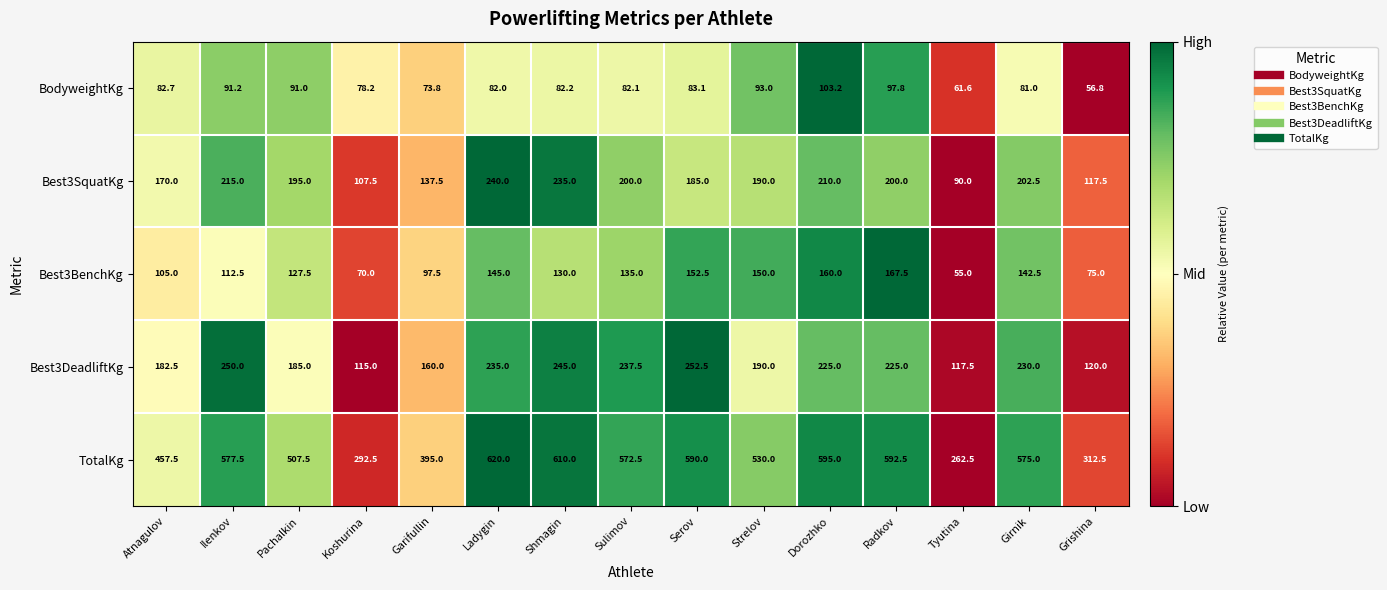

Which category has the lowest value in the BodyweightKg series?

Grishina